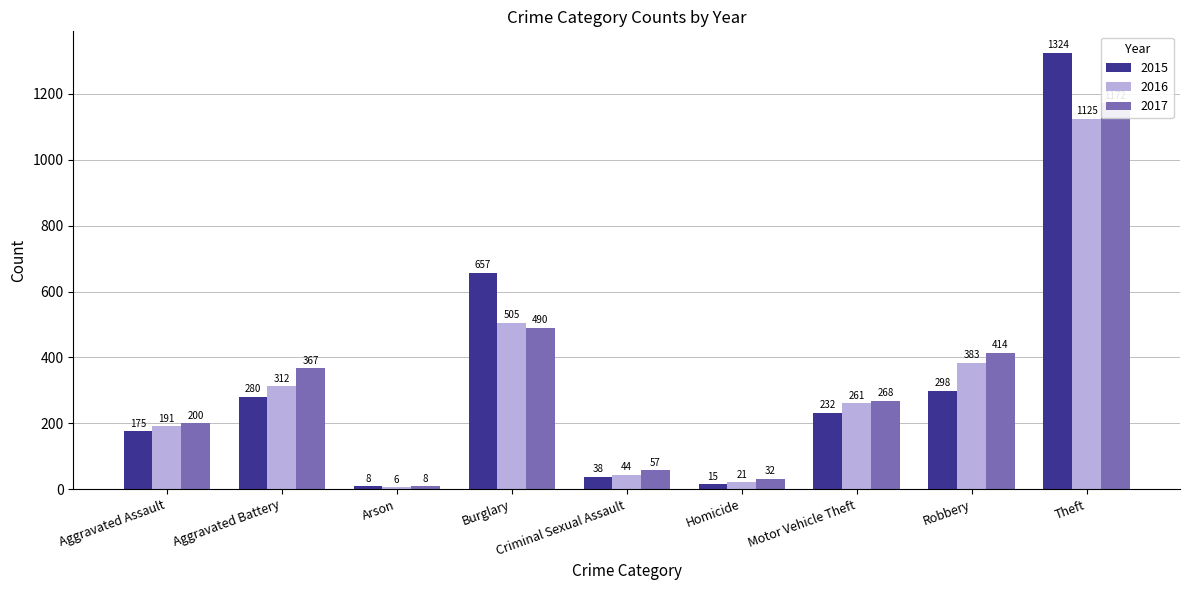

Reading left to right, list all the values displayed in this chart.

2015: Aggravated Assault=175	Aggravated Battery=280	Arson=8	Burglary=657	Criminal Sexual Assault=38	Homicide=15	Motor Vehicle Theft=232	Robbery=298	Theft=1324
2016: Aggravated Assault=191	Aggravated Battery=312	Arson=6	Burglary=505	Criminal Sexual Assault=44	Homicide=21	Motor Vehicle Theft=261	Robbery=383	Theft=1125
2017: Aggravated Assault=200	Aggravated Battery=367	Arson=8	Burglary=490	Criminal Sexual Assault=57	Homicide=32	Motor Vehicle Theft=268	Robbery=414	Theft=1172